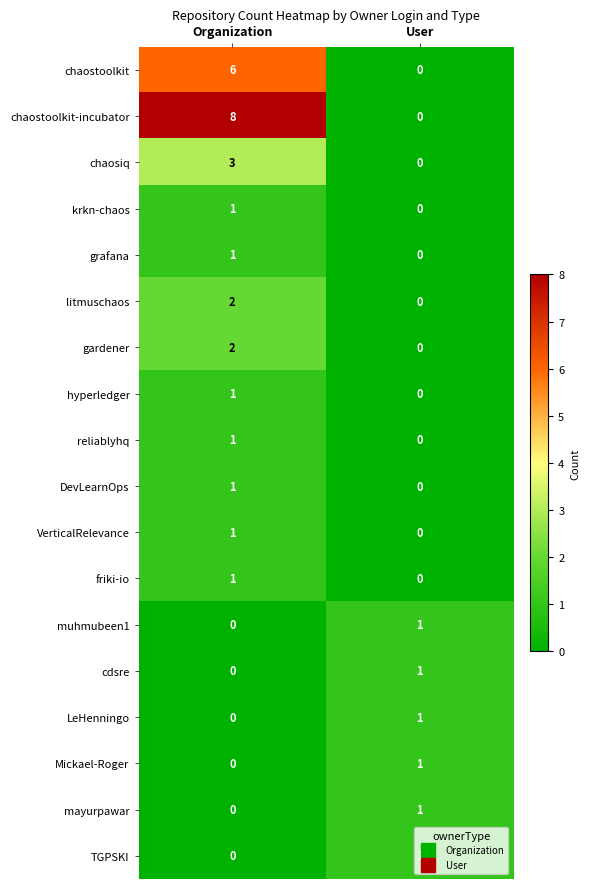

What is the average value of the chaostoolkit series?

3